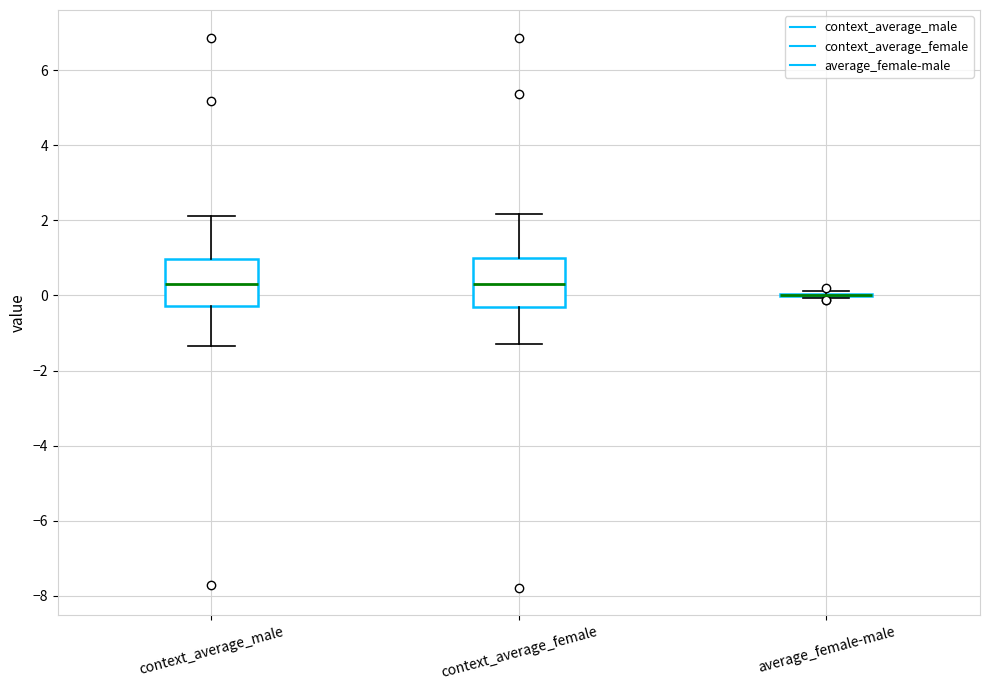

Reading left to right, transcribe this box plot: for each box, give where its median line is, the range the box spans, and where its two whiskers end, as read against the y-axis. The values are not printed on the chart, so give them approximately, as read against the axis.

context_average_male: median 0.4, box -0.2 to 1.0, whiskers -1.4 to 2.2
context_average_female: median 0.4, box -0.4 to 1.0, whiskers -1.4 to 2.2
average_female-male: box collapsed to a line at 0.0, whiskers 0.0 to 0.2